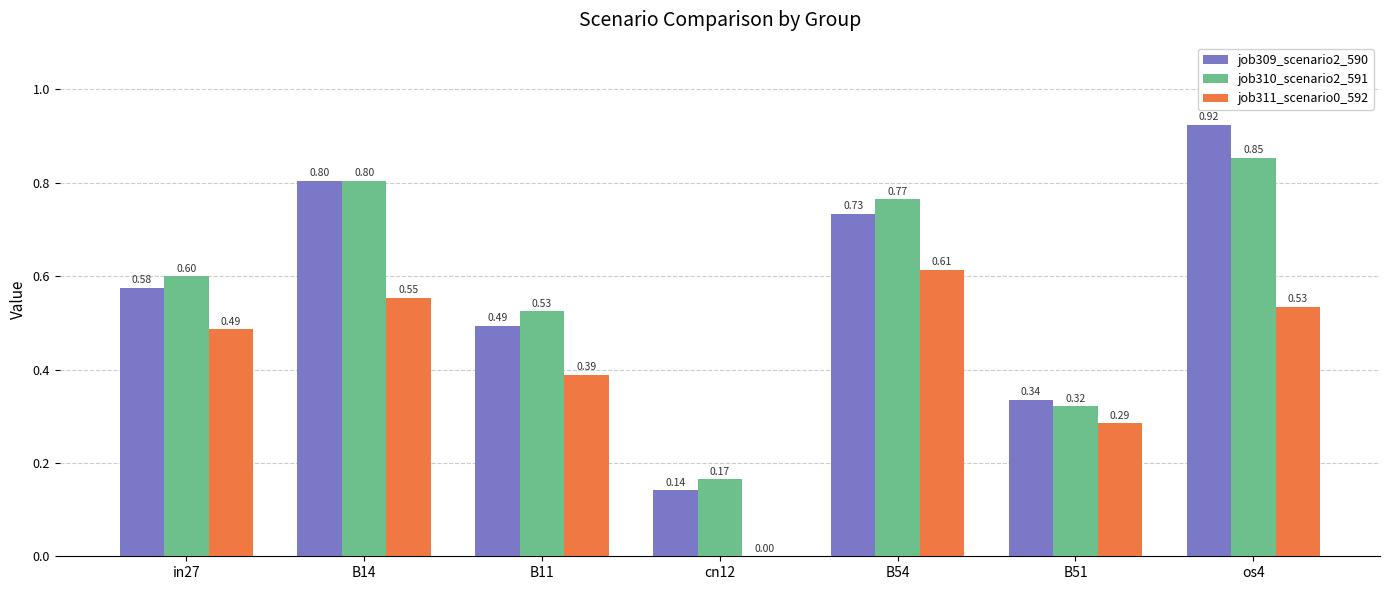

How many data points in job311_scenario0_592 are above 0?

6